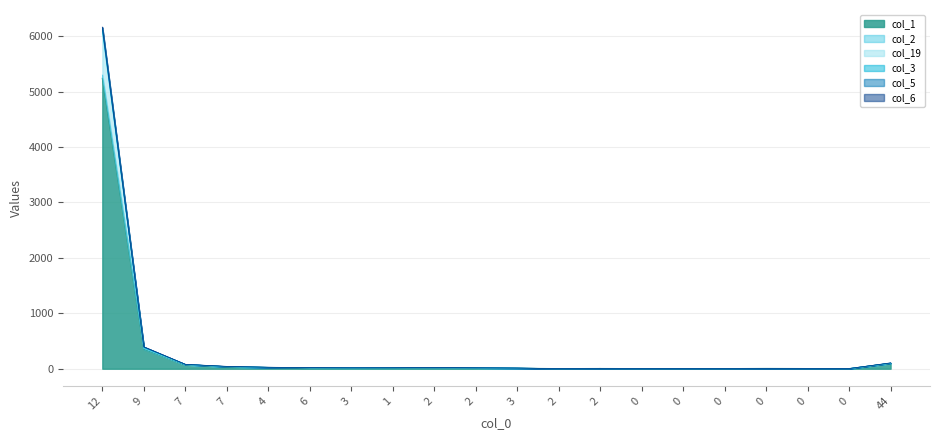

What is the difference between the col_3 values at 0 and 9?

393